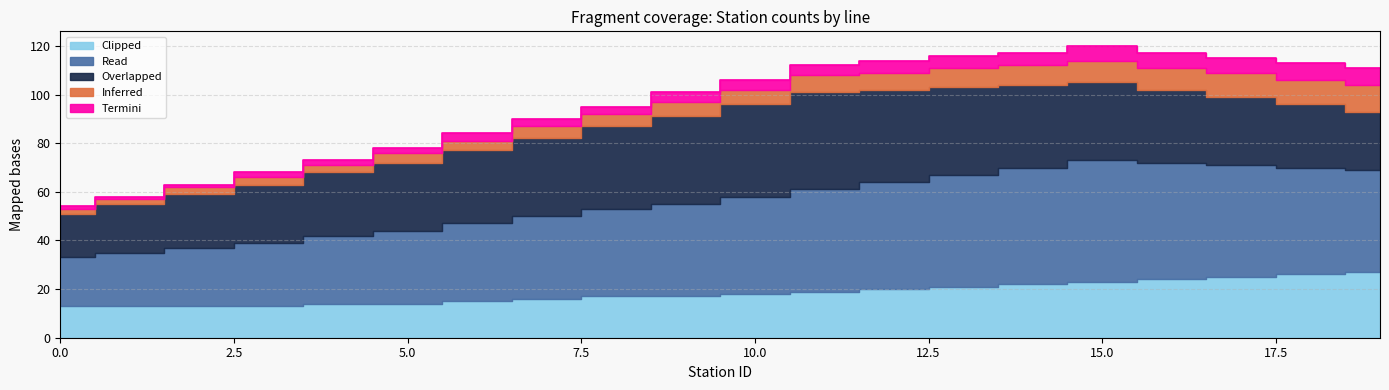

Which category has the highest value across all series?

15